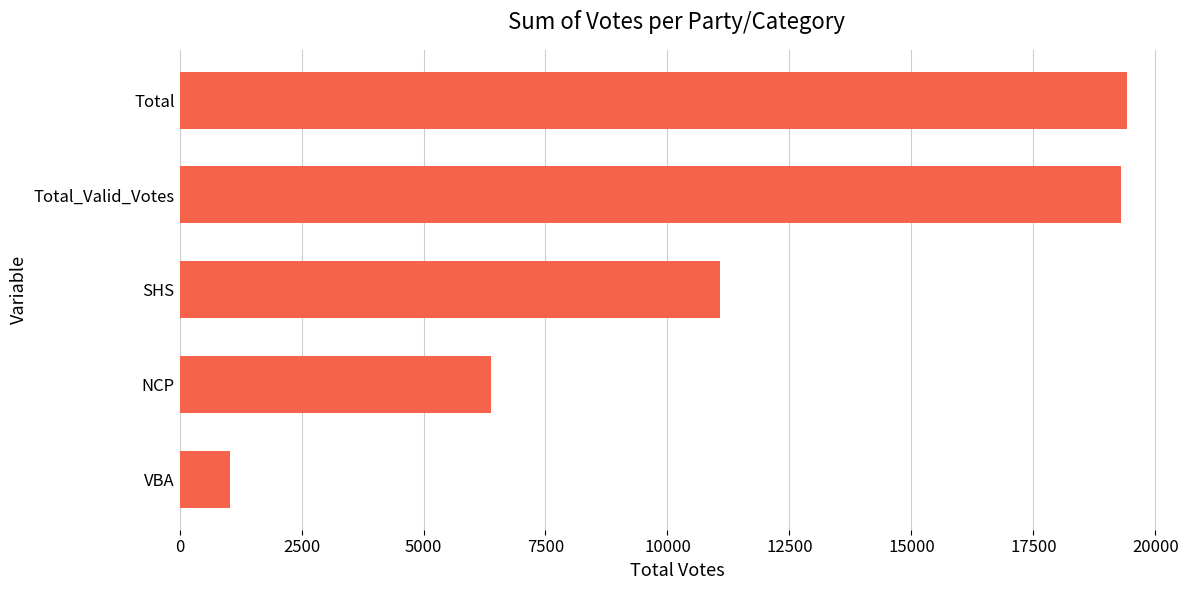

What is the difference between the maximum and minimum values?

18374